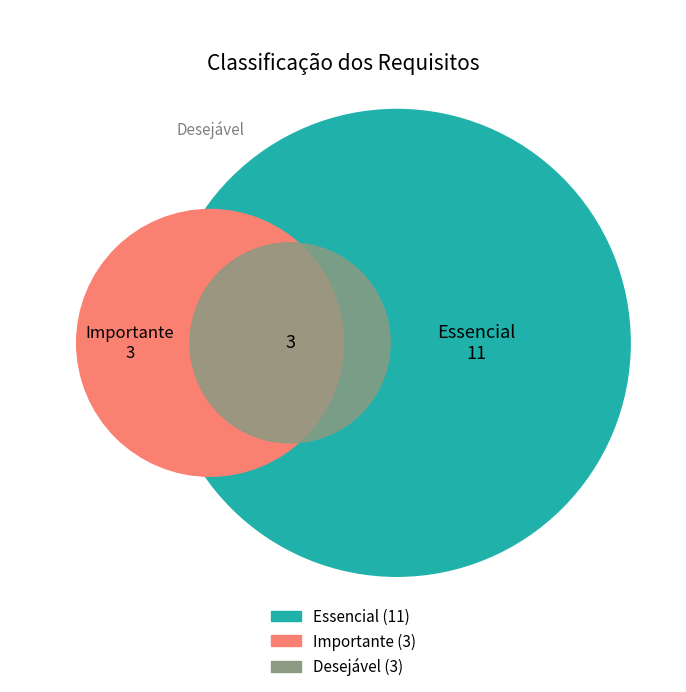

To the nearest percent, what percentage of the pie is Importante?

18%